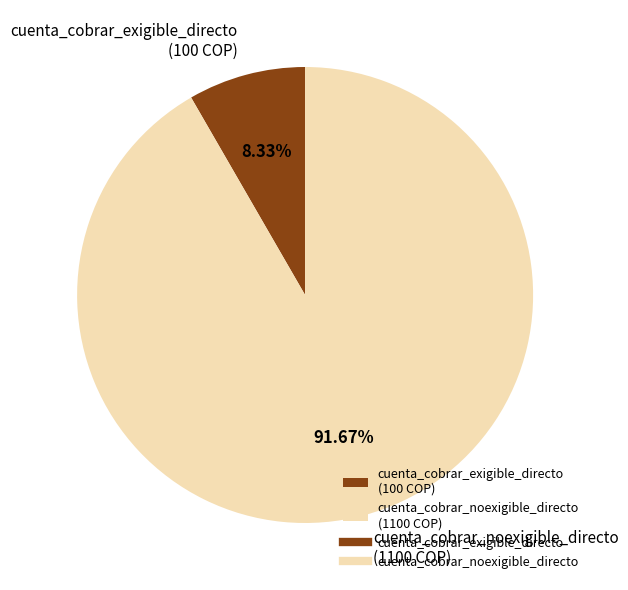

What percentage is the cuenta_cobrar_noexigible_directo slice, to the nearest percent?

92%